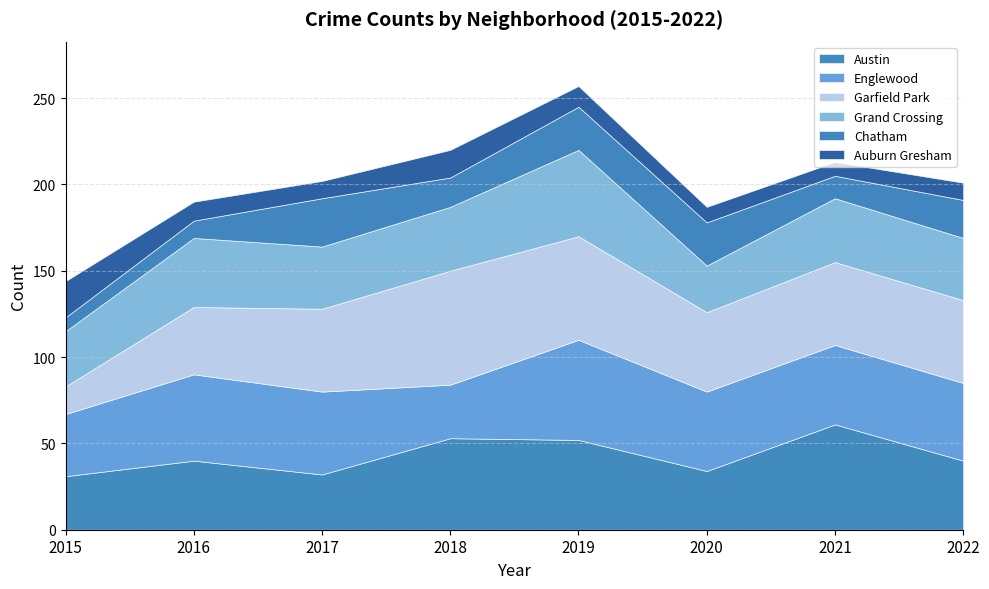

At which label does Austin reach its peak?

2021